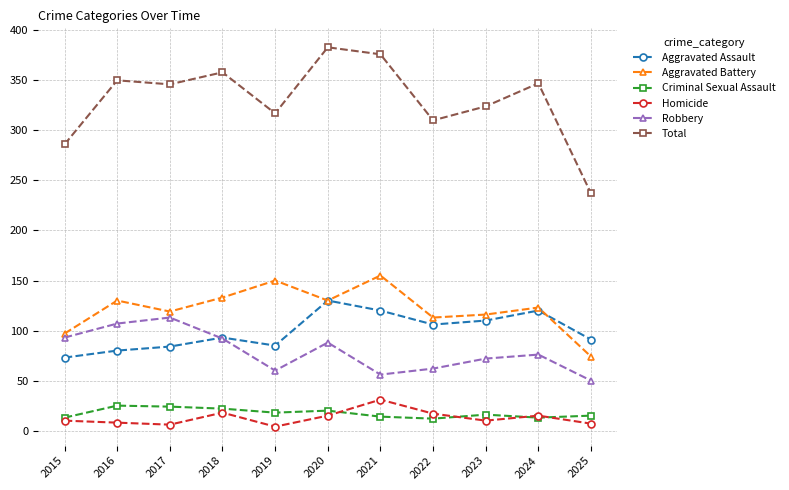

Which series has the largest total across all categories?

Total